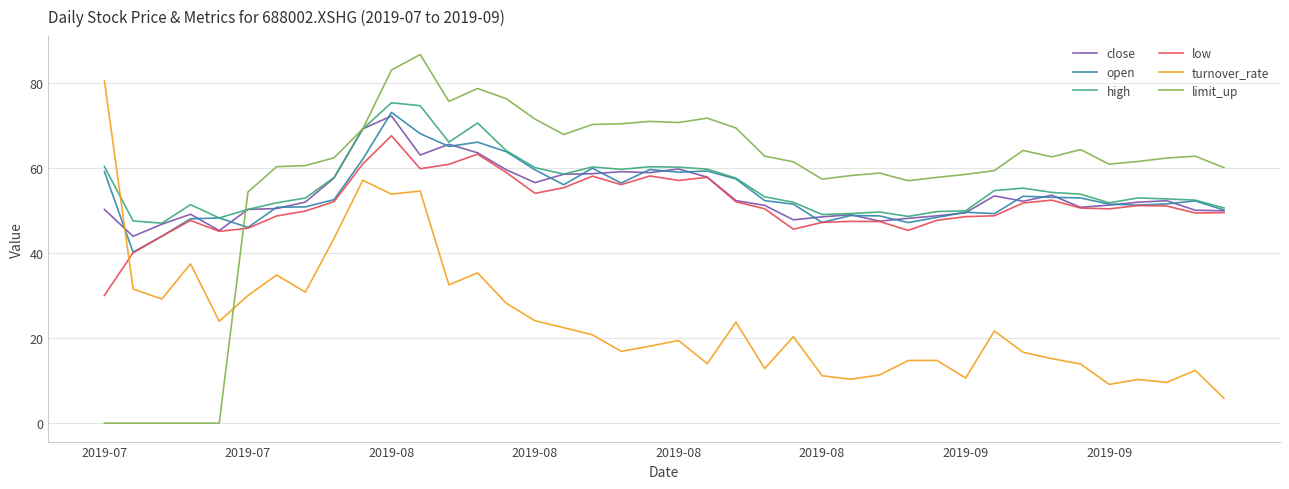

How many times do turnover_rate and close cross each other?

1